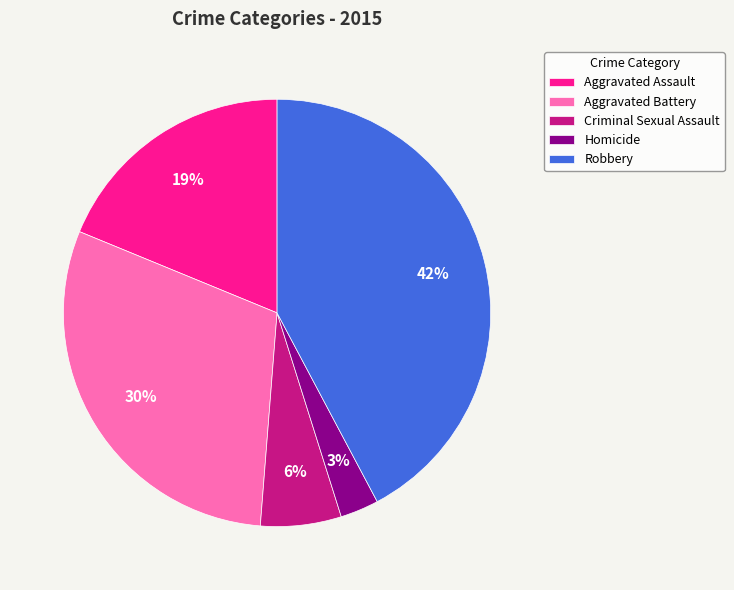

Is there any slice that represents more than half of the pie?

No